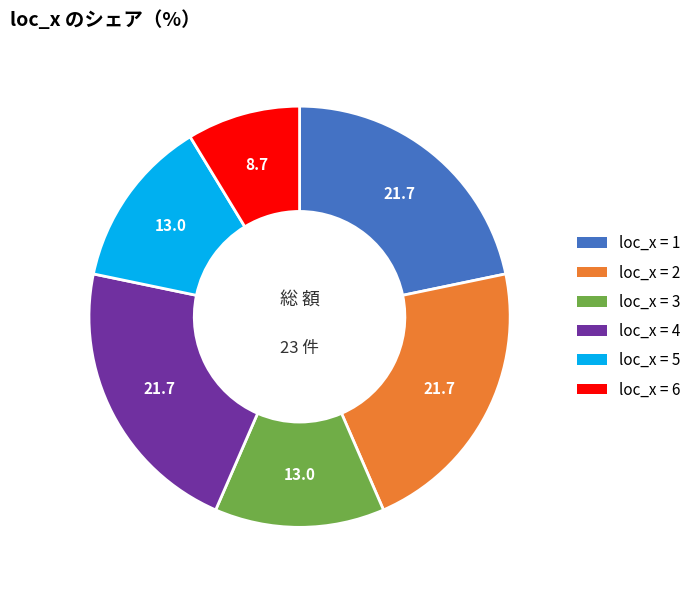

Is there a majority slice in this chart?

No